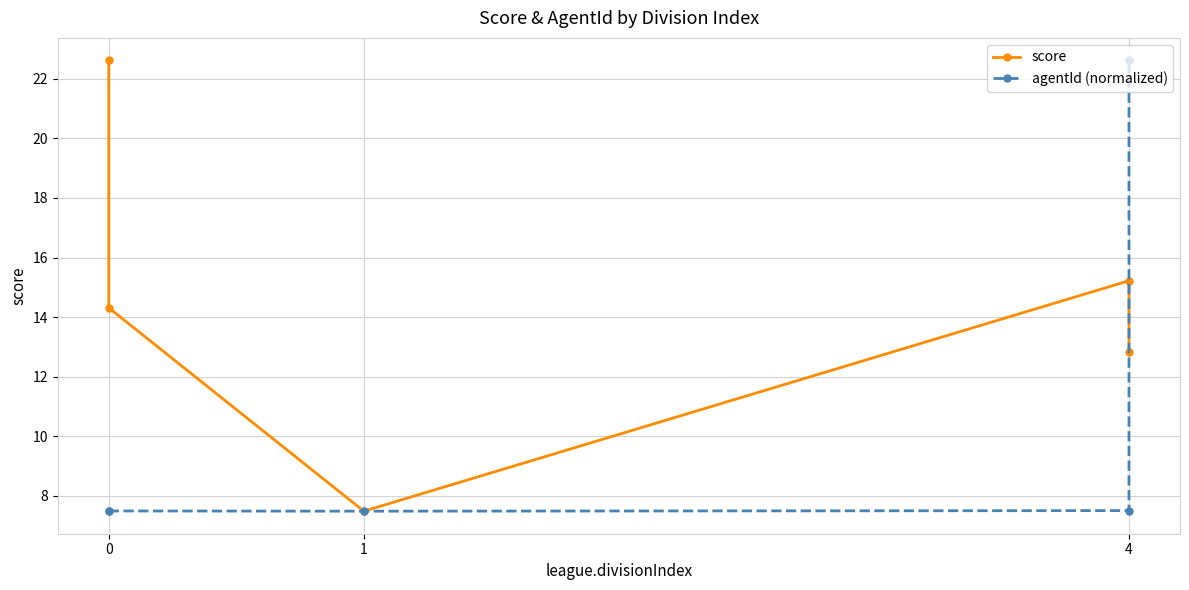

At 0, list the series in order from largest to smallest.

score, agentId (normalized)